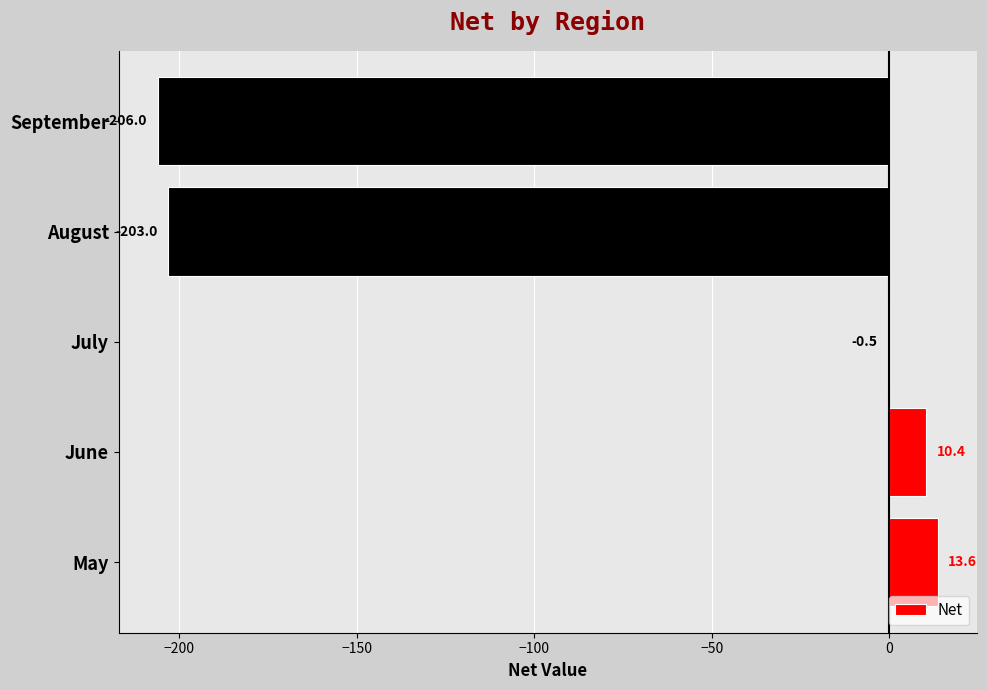

What is the approximate value at May?

13.6